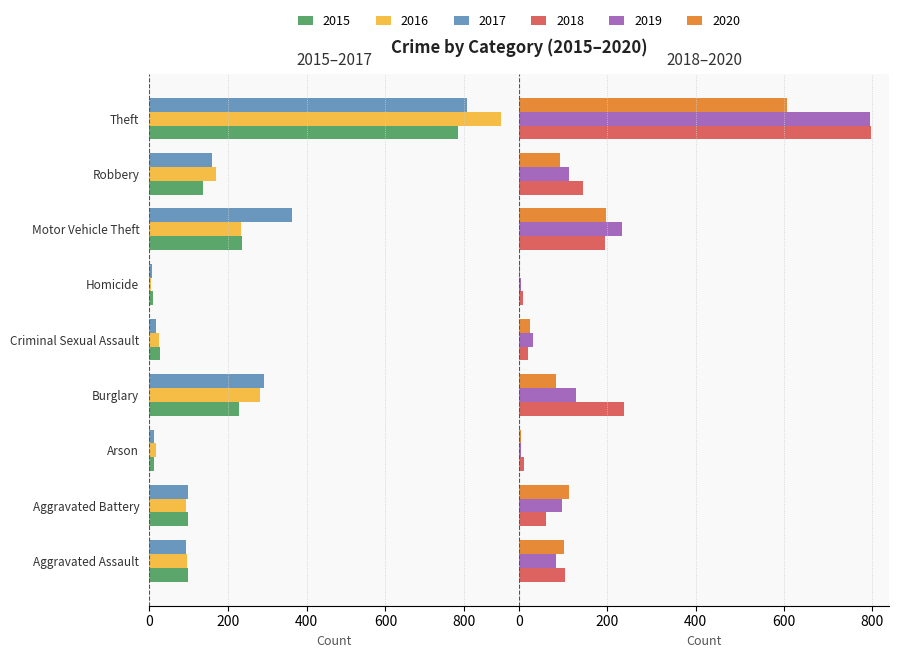

Reading left to right, what are all the values shown in this chart?

2015: -98	-99	-12	-228	-27	-9	-236	-137	-783
2016: -97	-93	-17	-282	-26	-6	-233	-169	-894
2017: -95	-99	-14	-292	-19	-7	-364	-161	-806
2018: 105	61	11	237	20	9	194	144	798
2019: 83	98	5	129	32	4	234	114	796
2020: 103	113	4	84	26	2	198	92	607